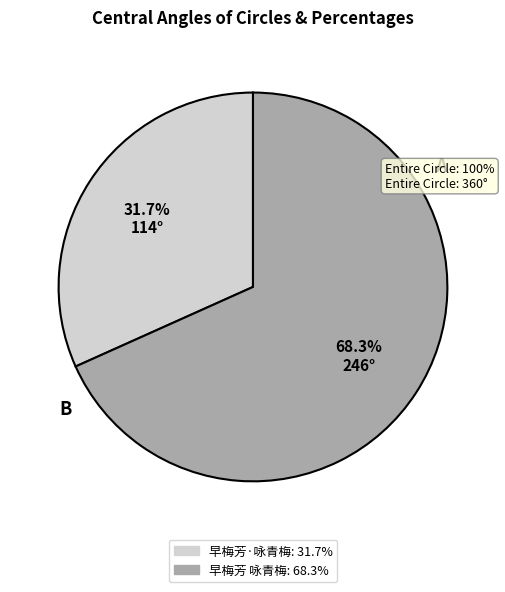

True or false: 早梅芳 咏青梅 accounts for 68% of the total.

True